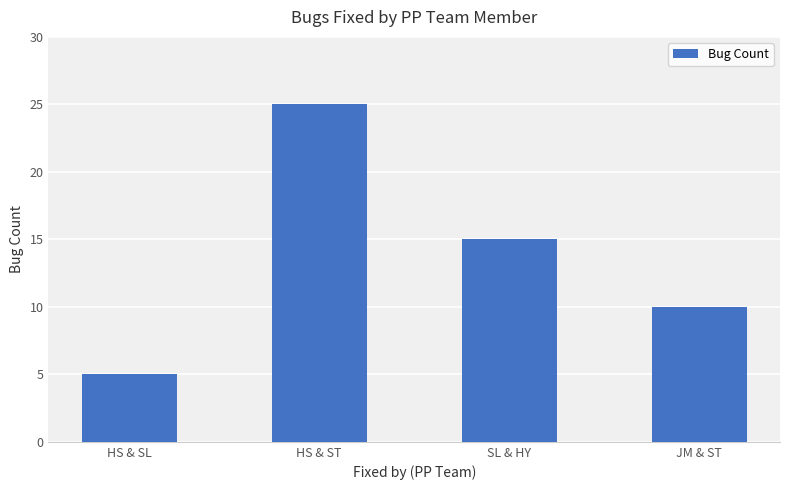

Reading left to right, transcribe all the data shown in this chart.

5	25	15	10